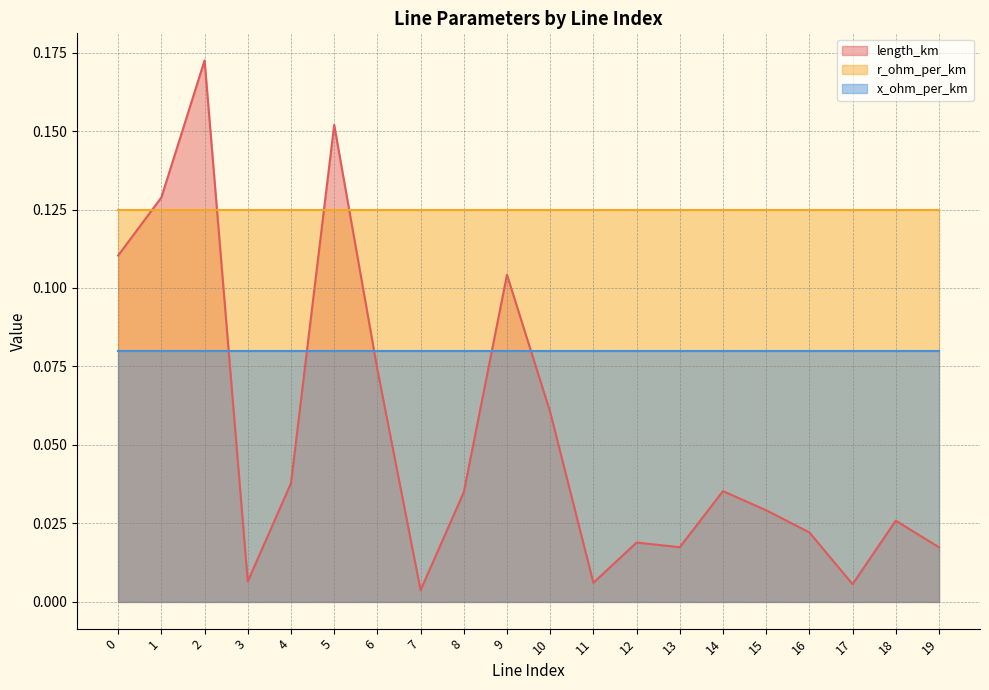

Does the chart have visible grid lines?

Yes